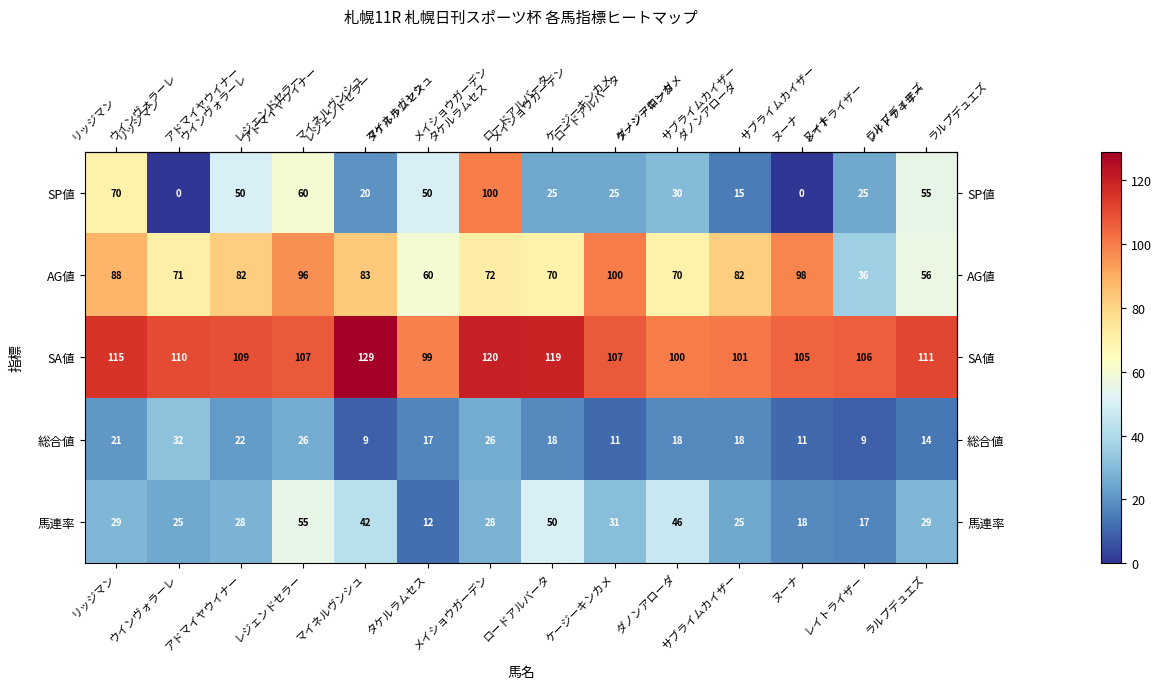

How many categories are shown in the chart?

14